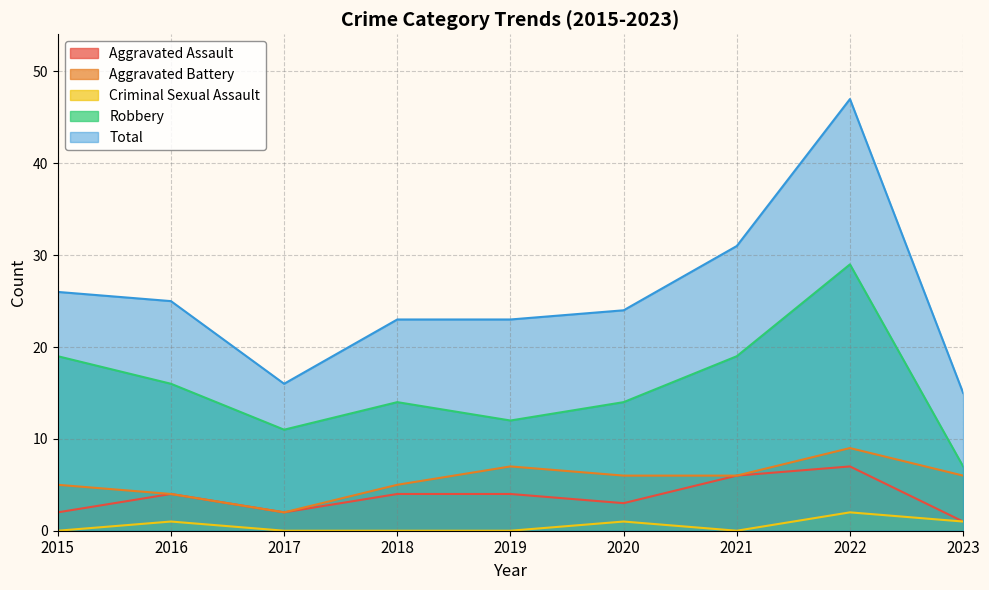

What is the value of the Aggravated Battery point at the 2nd from the left?

4